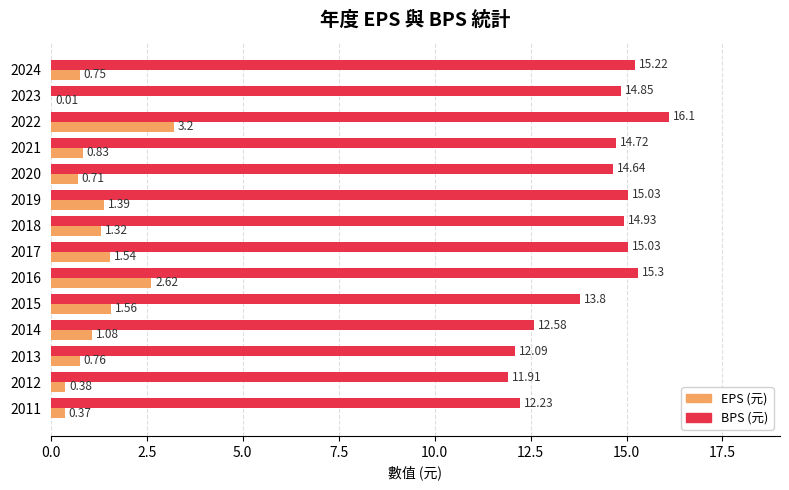

Which series has the largest total across all categories?

BPS (元)